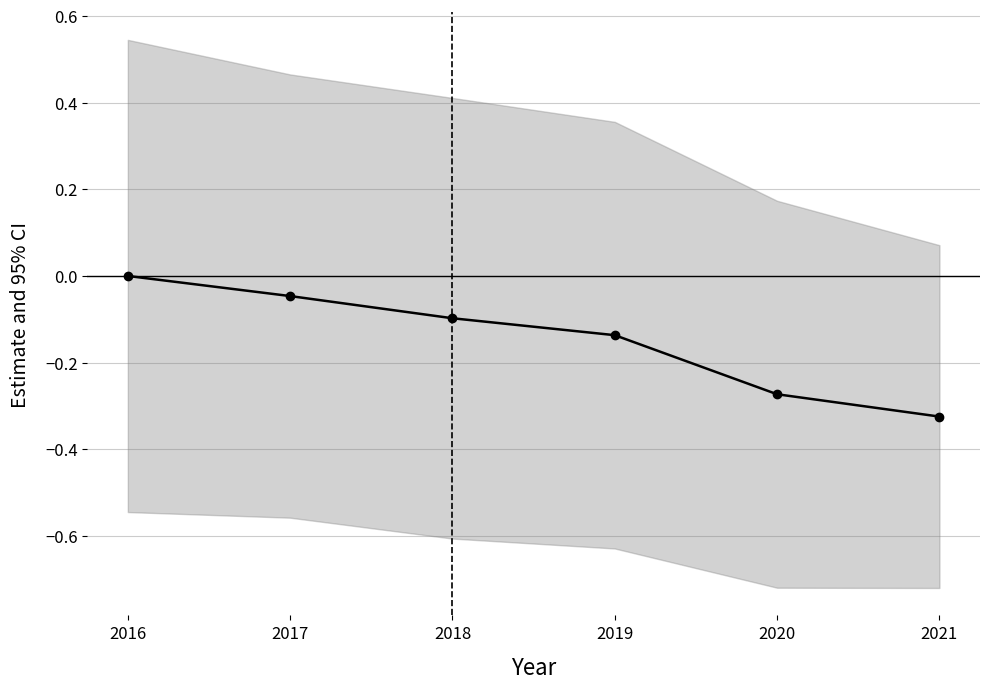

Rank the categories by value from lowest to highest.

2021, 2020, 2019, 2018, 2017, 2016